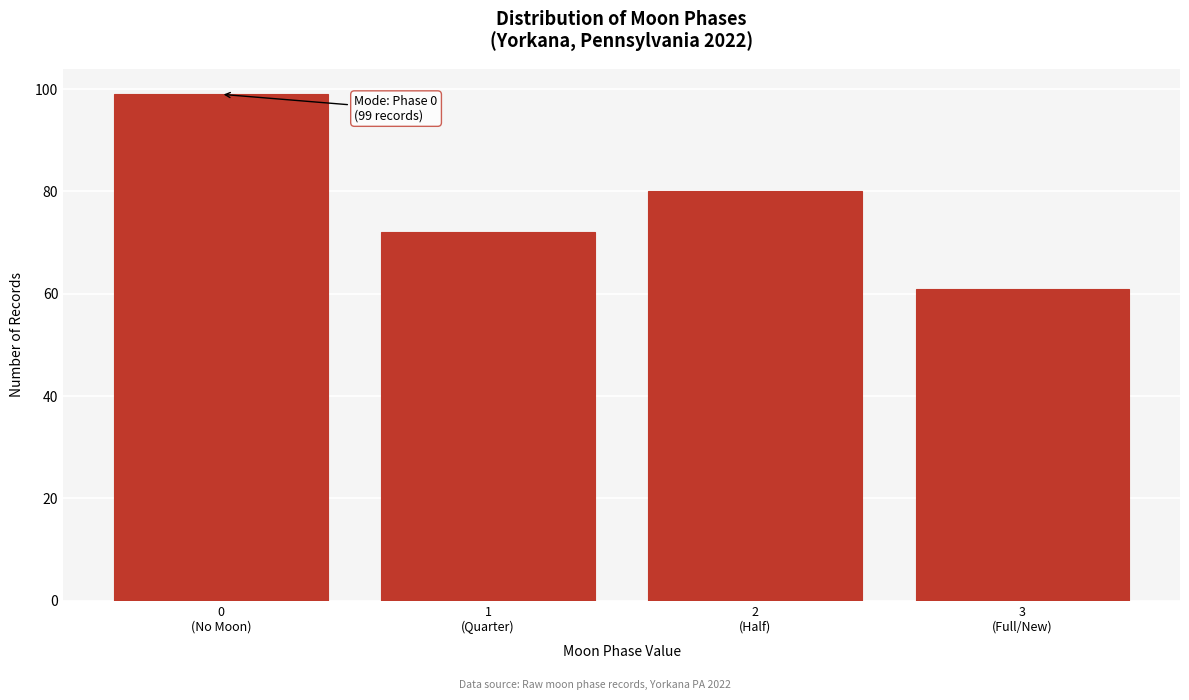

Reading left to right, what are all the values shown in this chart?

99	72	80	61